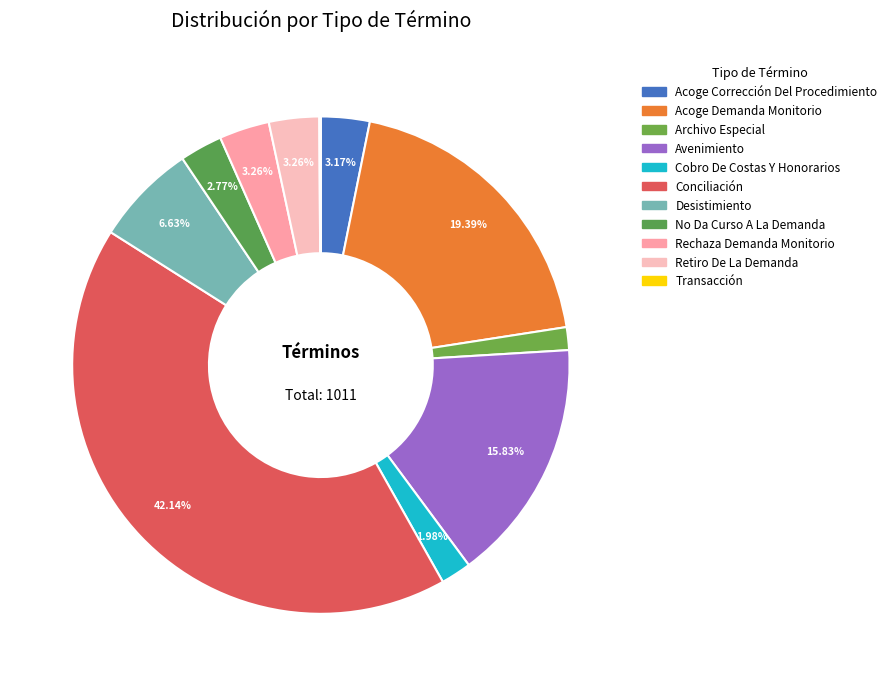

Is there a majority slice in this chart?

No